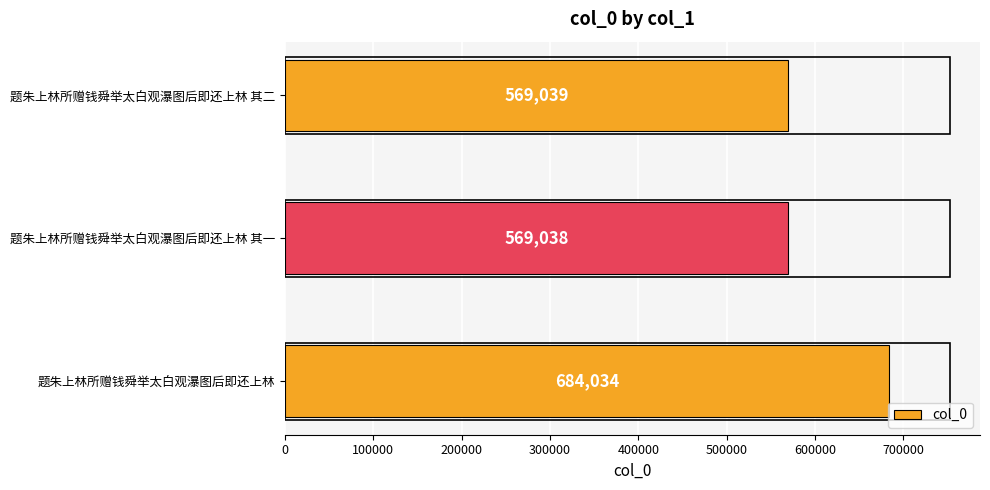

Reading bottom to top, what are all the values shown in this chart?

题朱上林所赠钱舜举太白观瀑图后即还上林=684034	题朱上林所赠钱舜举太白观瀑图后即还上林 其一=569038	题朱上林所赠钱舜举太白观瀑图后即还上林 其二=569039